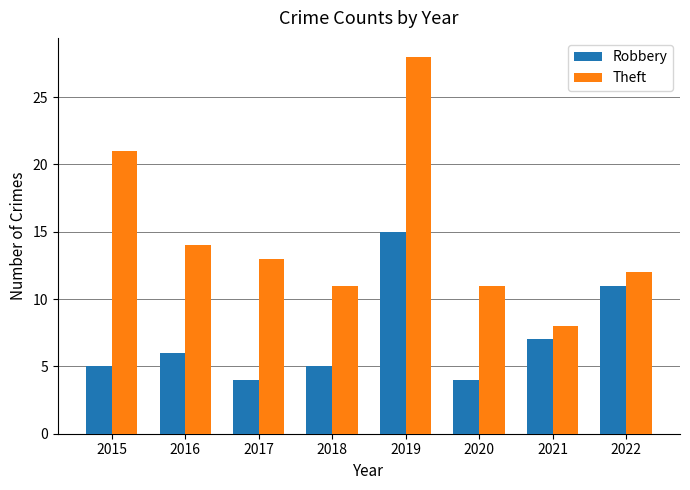

What is the total value across all series at 2017?

17